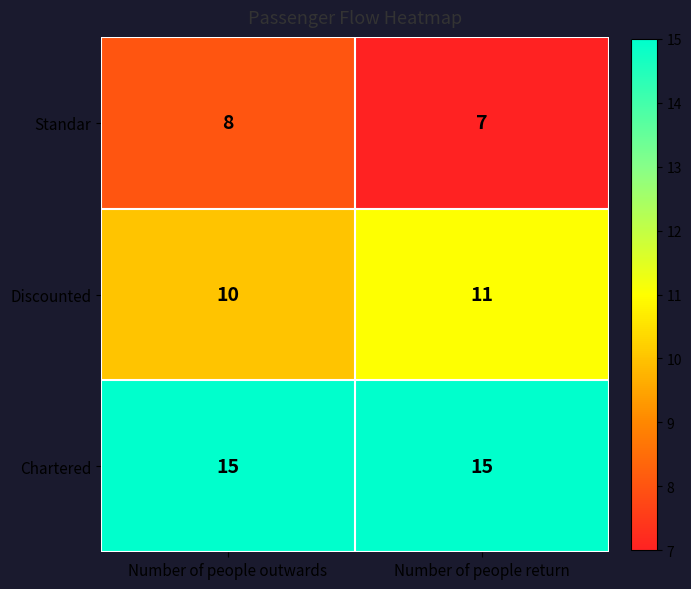

True or false: Chartered has a value of 15 at Number of people outwards.

True